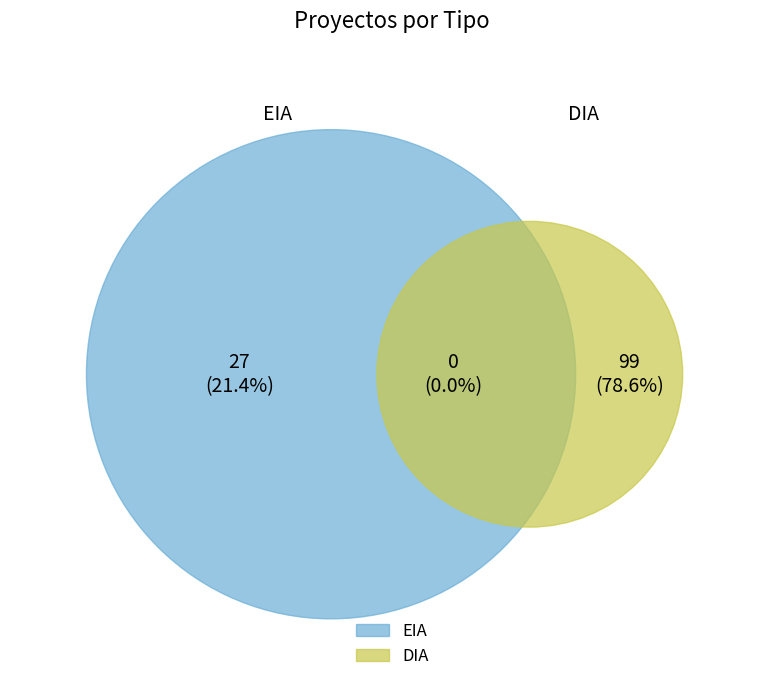

To the nearest percent, what is the average slice percentage?

50%